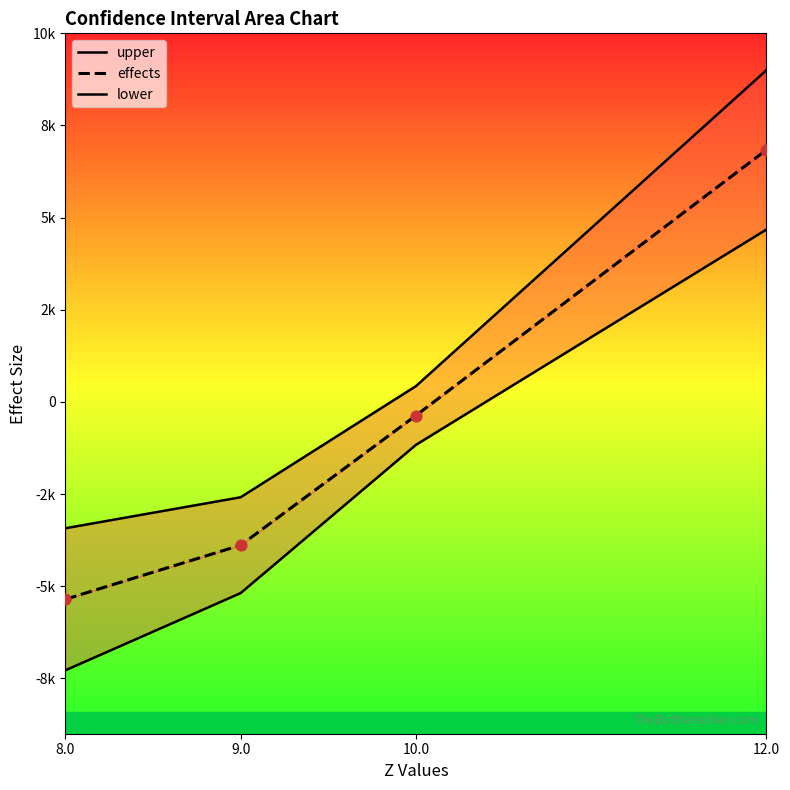

Which series has the widest spread of Y values?

upper